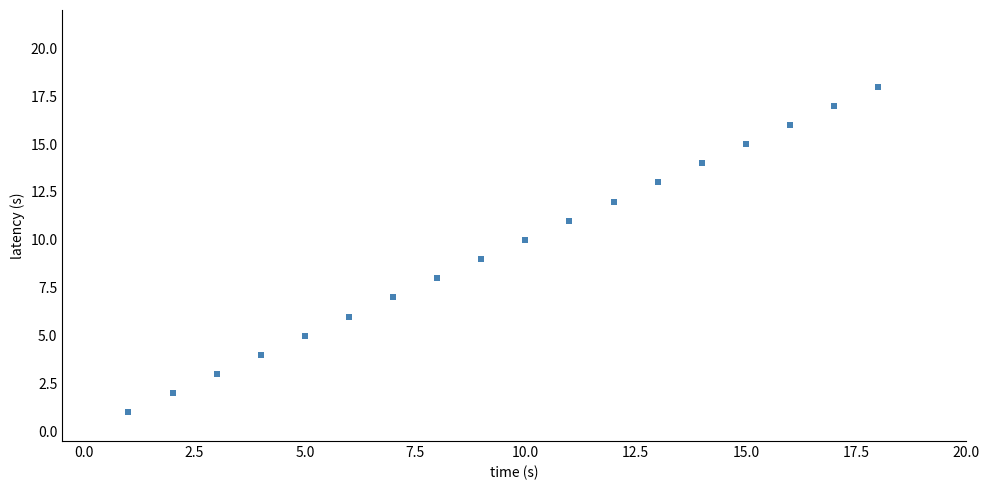

What is the range of X values (max minus min)?

17